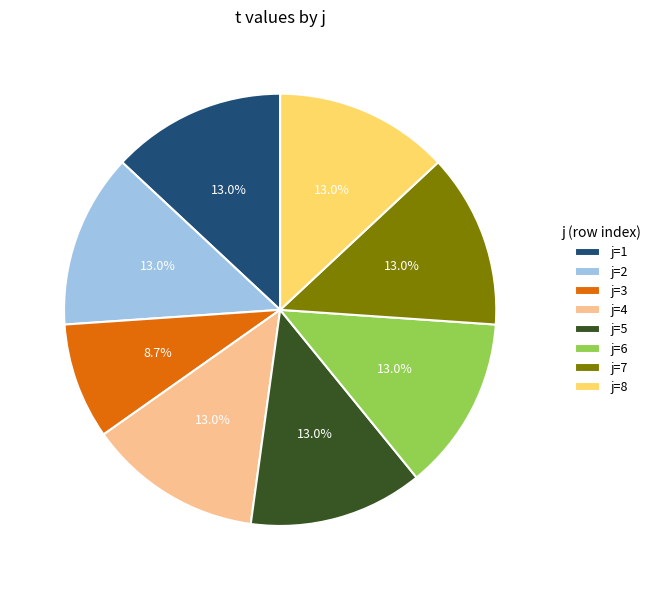

Does j=7 account for over 50% of the chart?

No